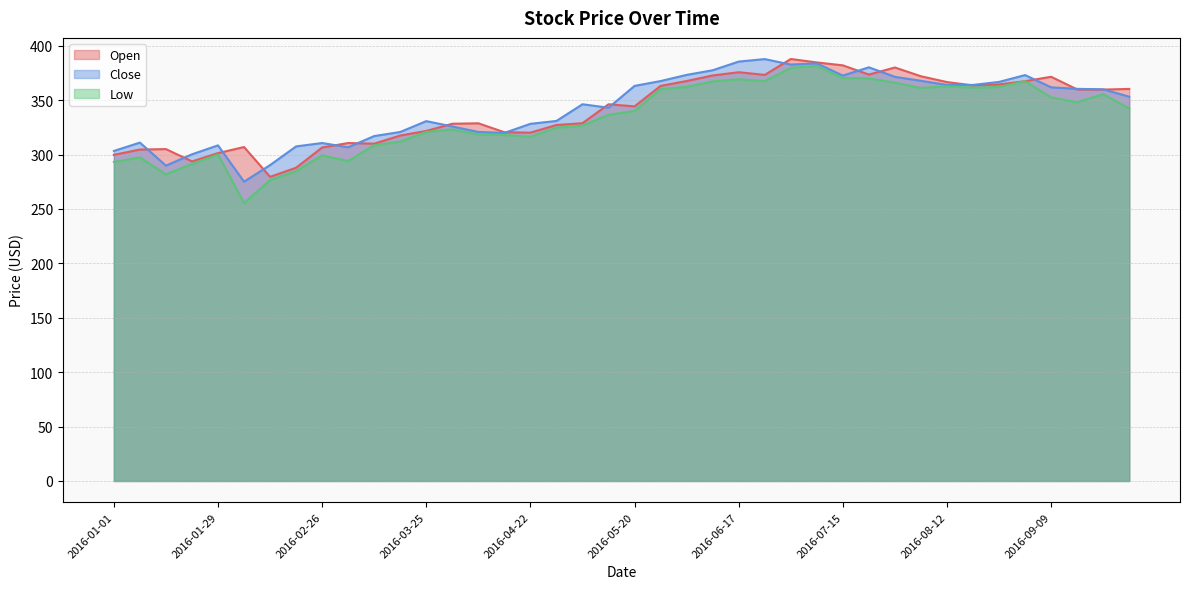

Does the chart have visible grid lines?

Yes